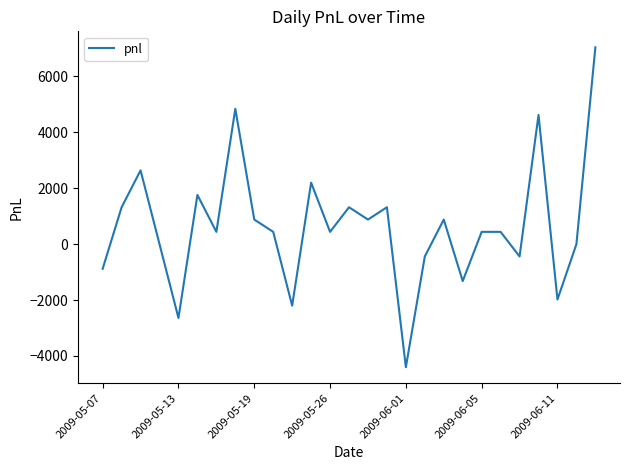

What is the maximum value shown in the chart?

7040